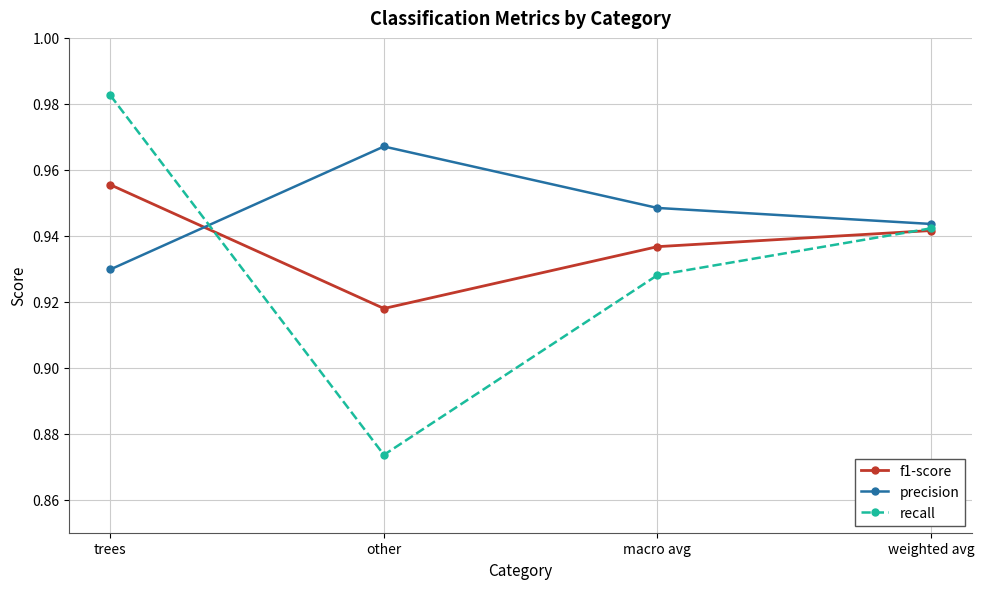

At which category does the chart reach its minimum across all series?

other